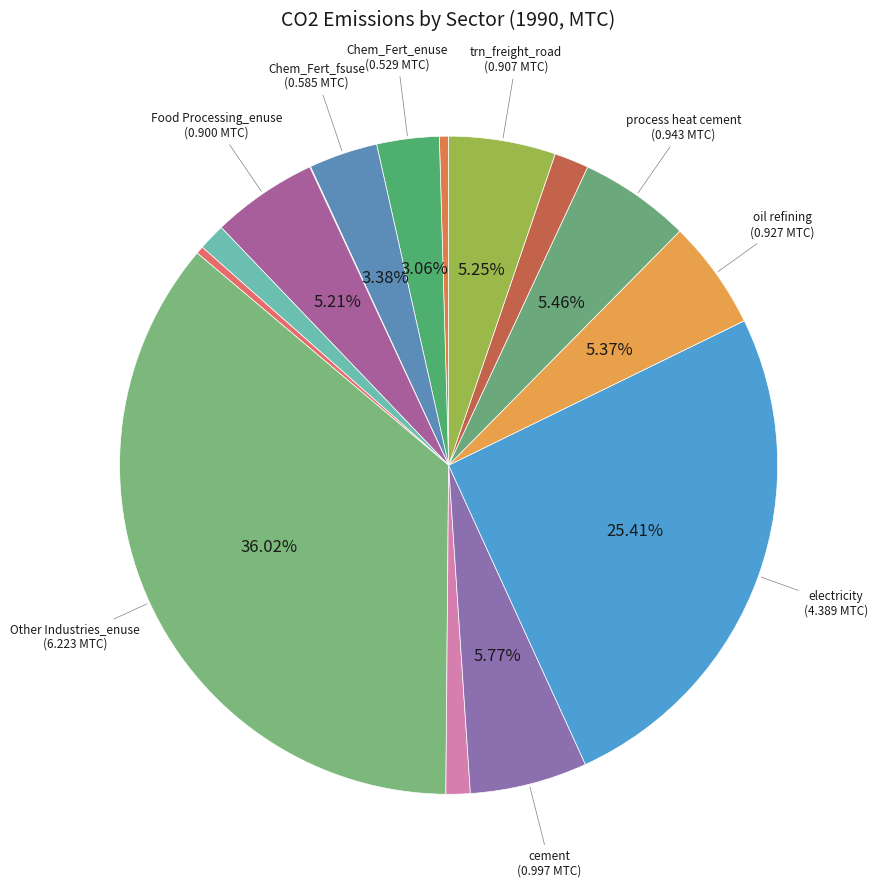

How many slices are in this pie chart?

15